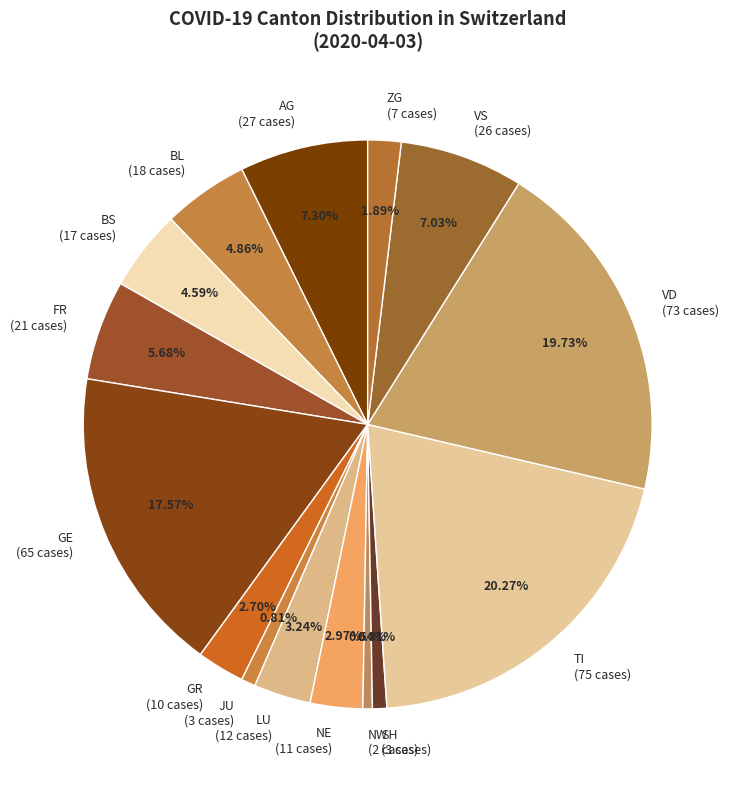

Is there a majority slice in this chart?

No